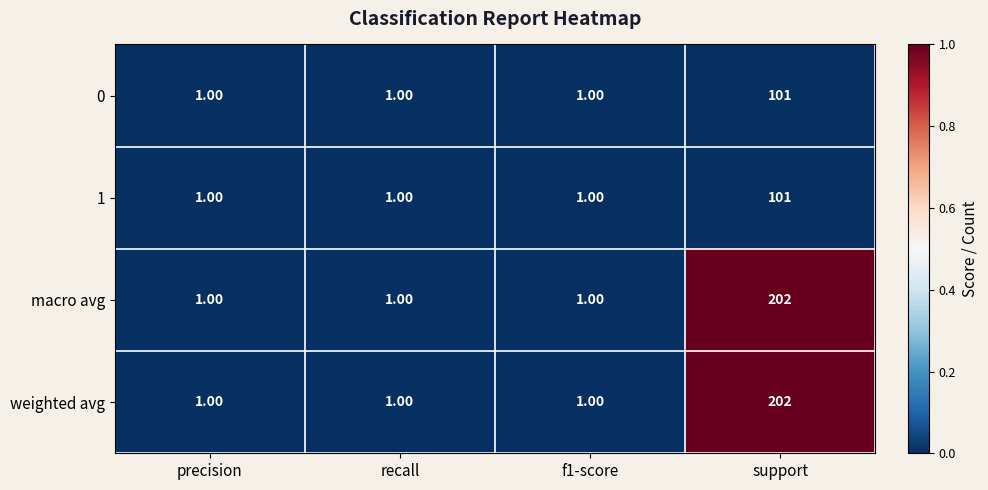

Which category has the highest value in the 0 series?

support